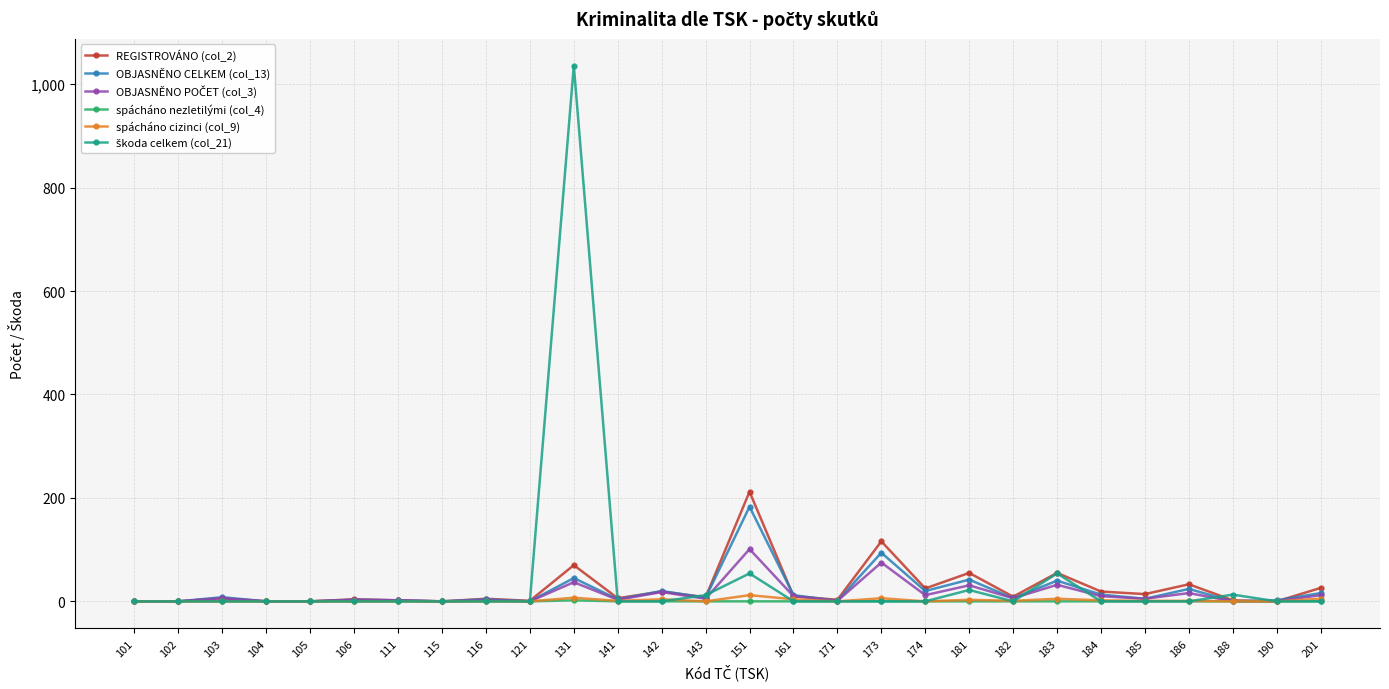

True or false: OBJASNĚNO CELKEM (col_13) has more than 2 points higher than both neighbors.

True